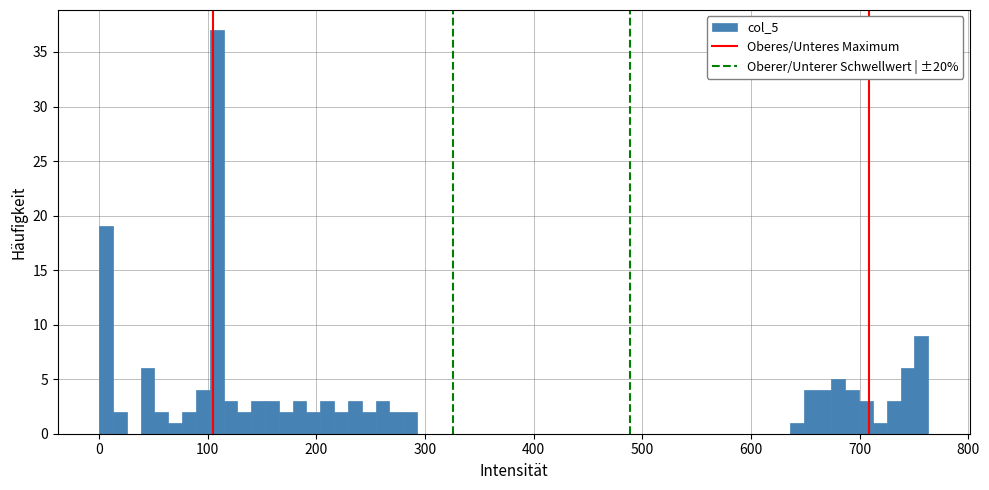

Read against the x-axis, roughly where is the centre of the tallest bar?

110